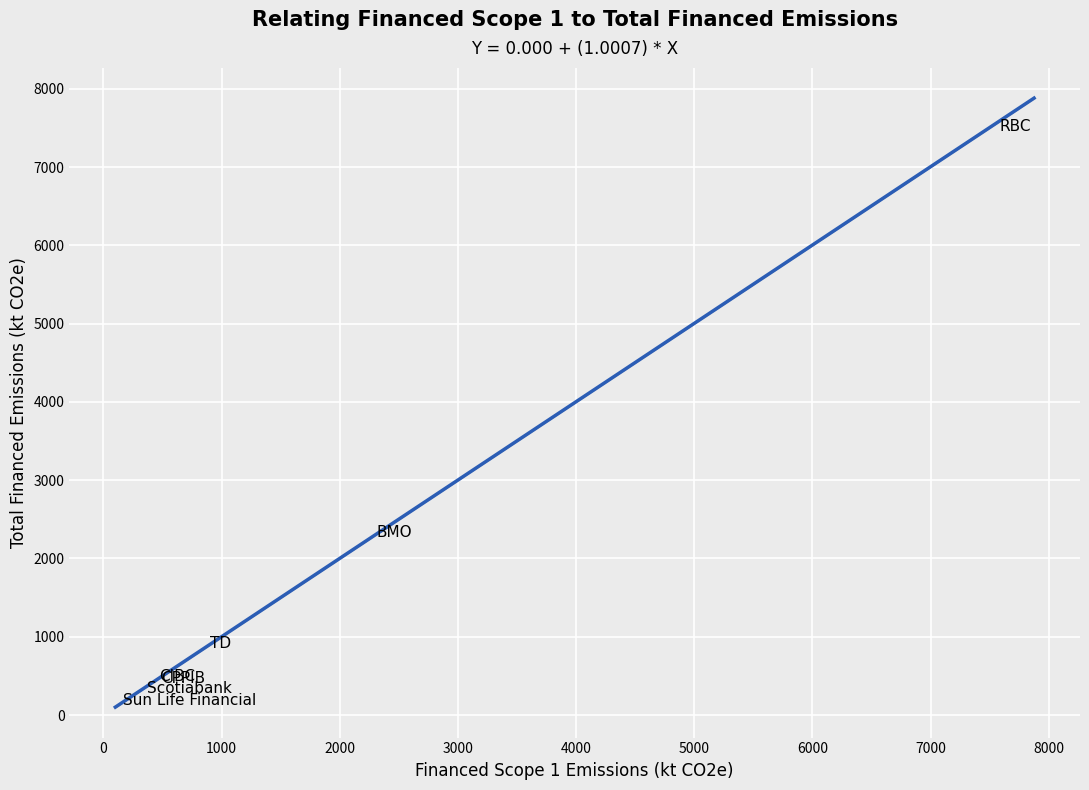

What Y value in the scatter plot is closest to 3809?

2253.6